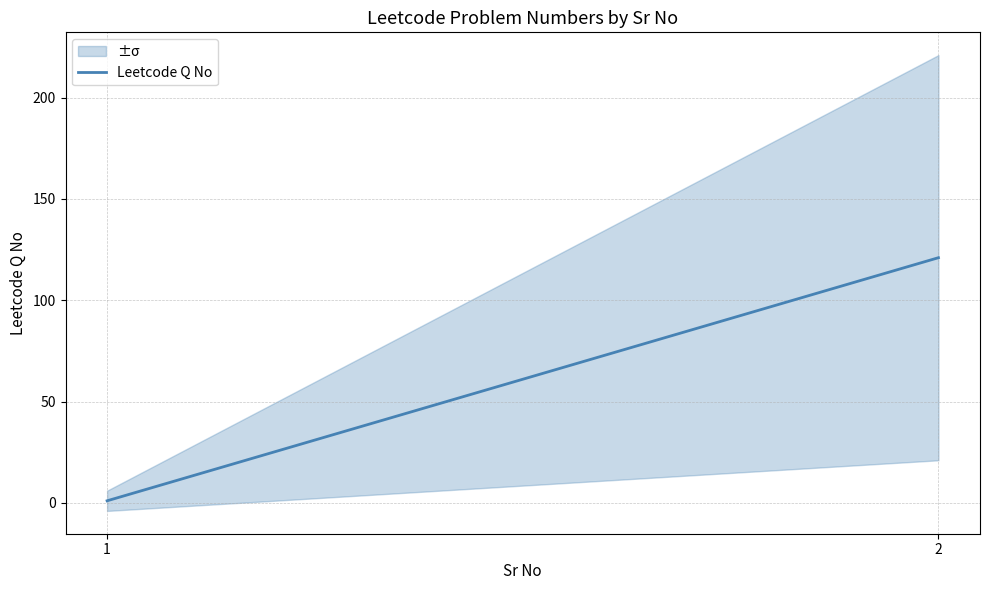

Reading left to right, list all the values displayed in this chart.

1	121